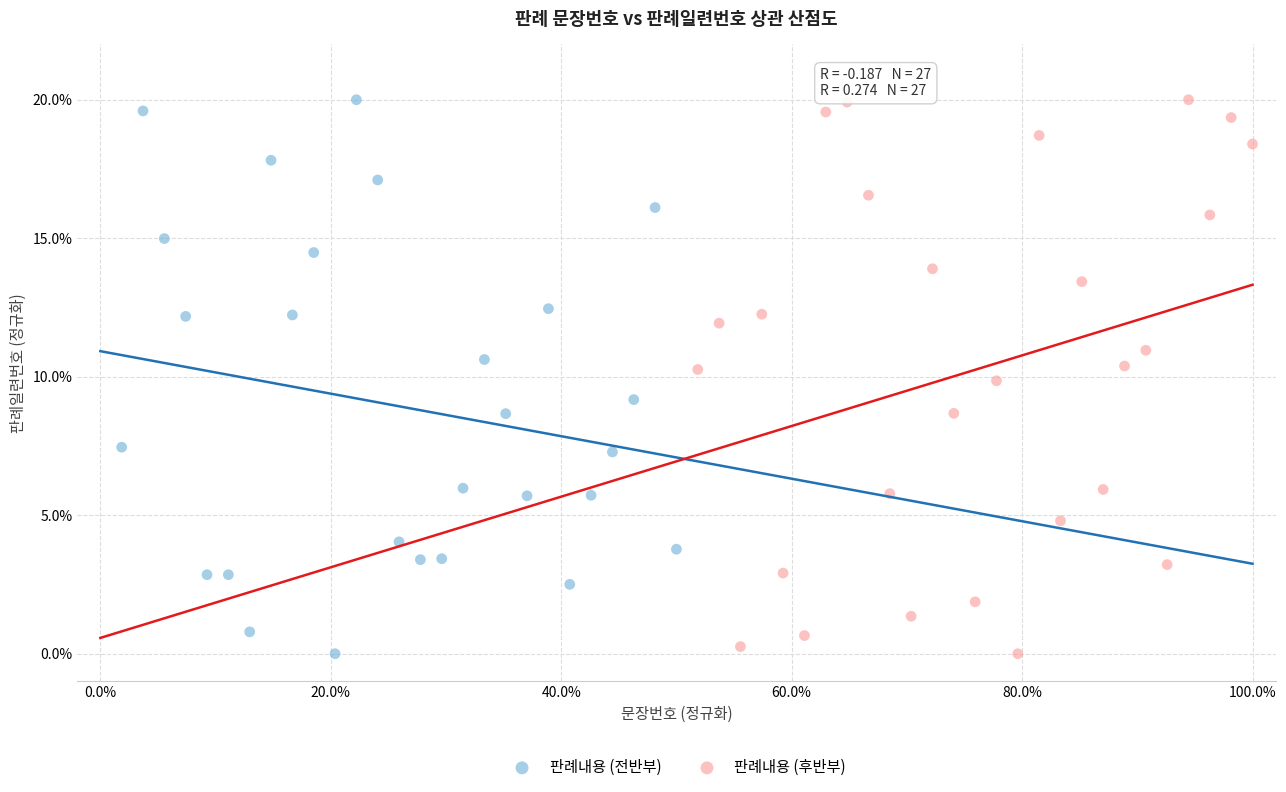

What are all the series names shown in the legend?

판례내용 (전반부), 판례내용 (후반부)